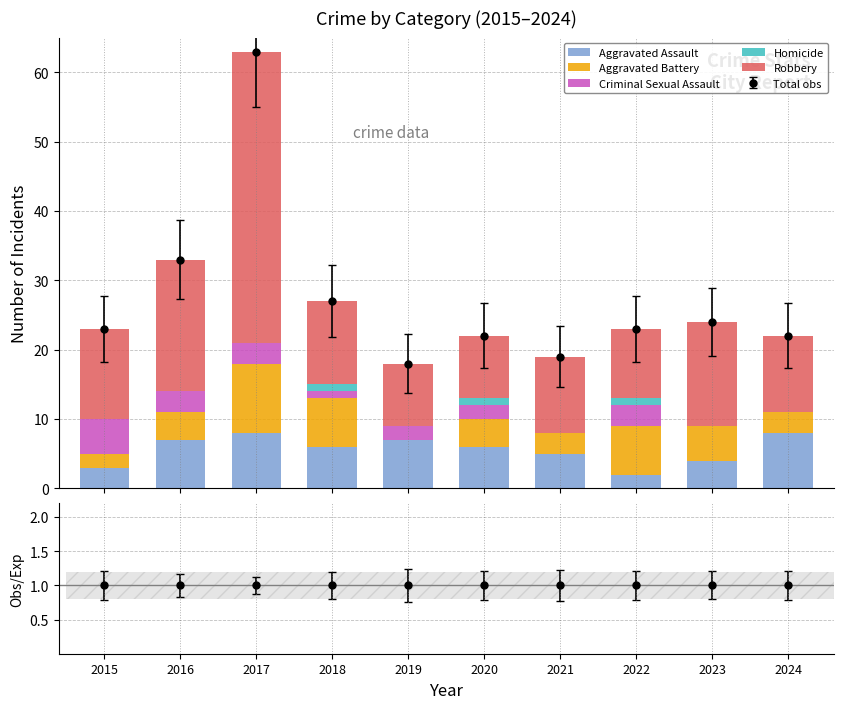

Rank the categories by Robbery value from lowest to highest.

2019, 2020, 2022, 2021, 2024, 2018, 2015, 2023, 2016, 2017